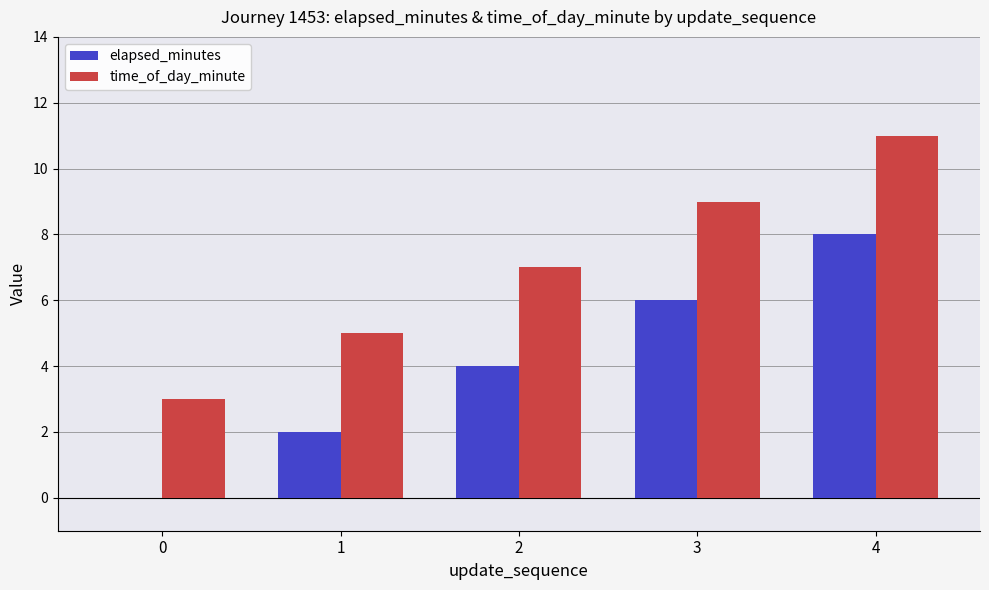

What is the highest value of the elapsed_minutes series?

8